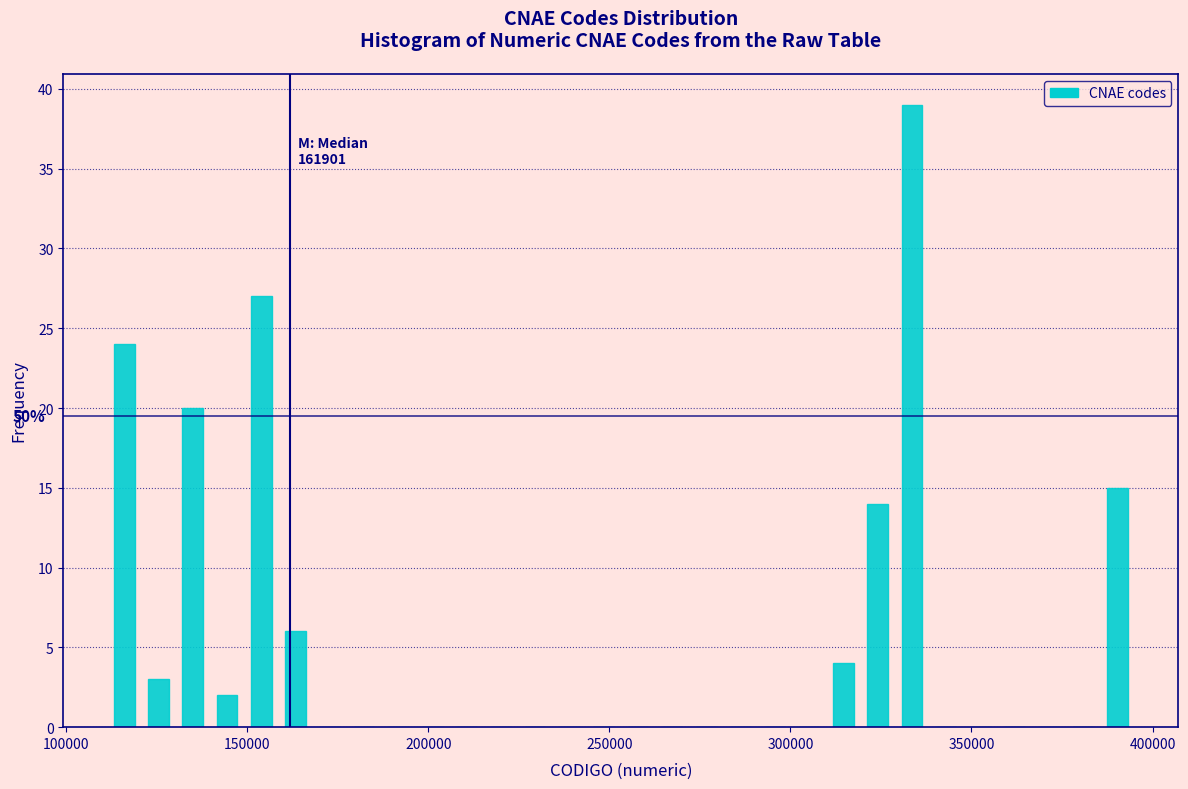

Around what value on the x-axis is the tallest bar? Give the approximate position of its centre, as read against the axis.

335000